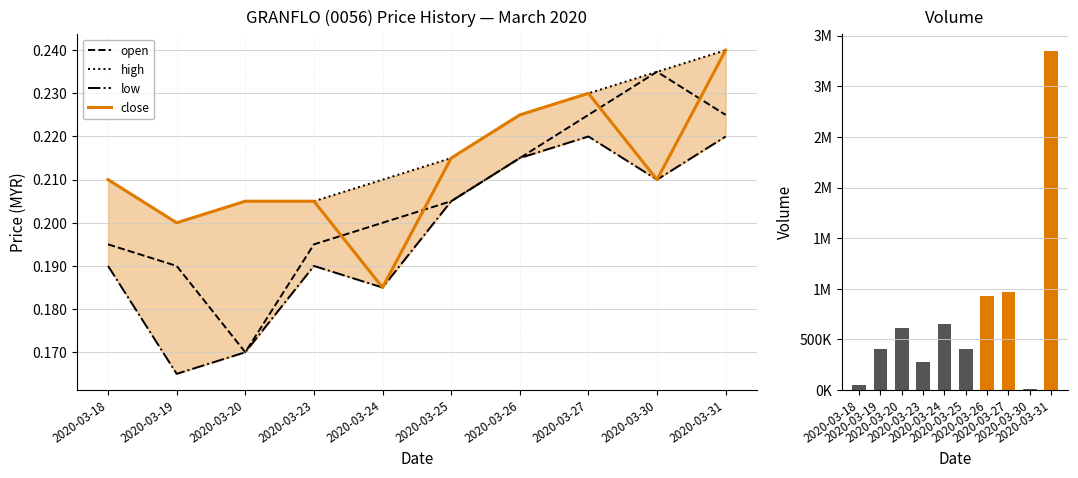

List the series in order of their peak value, highest first.

vol, high, close, open, low